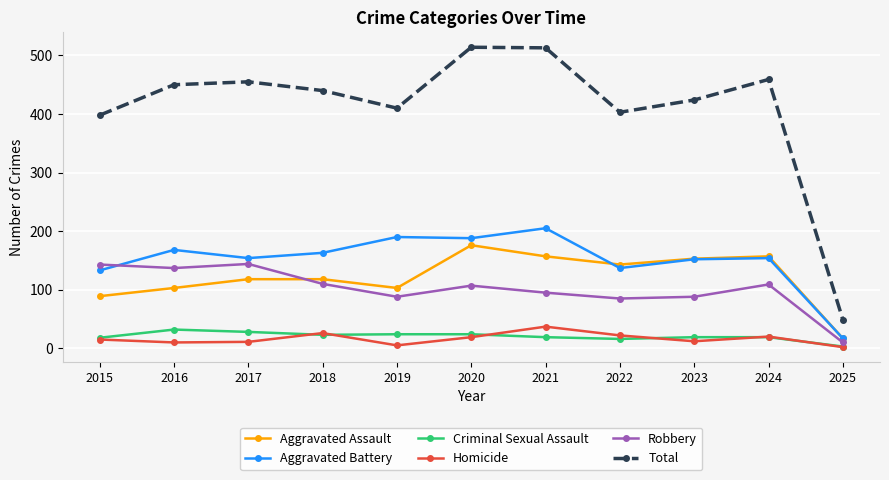

How many series are shown in this chart?

6